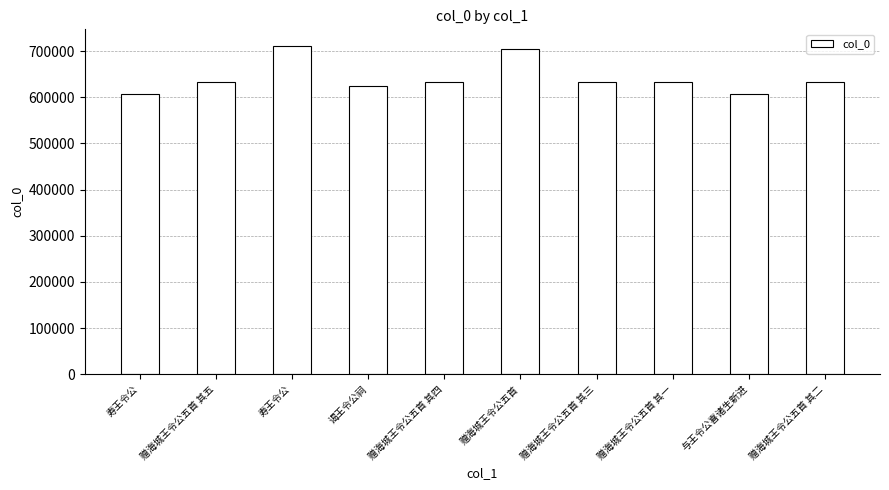

List the labels in order of value, smallest first.

寿王令公, 与王令公喜诸生新进, 谒王令公祠, 赠海城王令公五首 其一, 赠海城王令公五首 其二, 赠海城王令公五首 其三, 赠海城王令公五首 其四, 赠海城王令公五首 其五, 赠海城王令公五首, 寿王令公